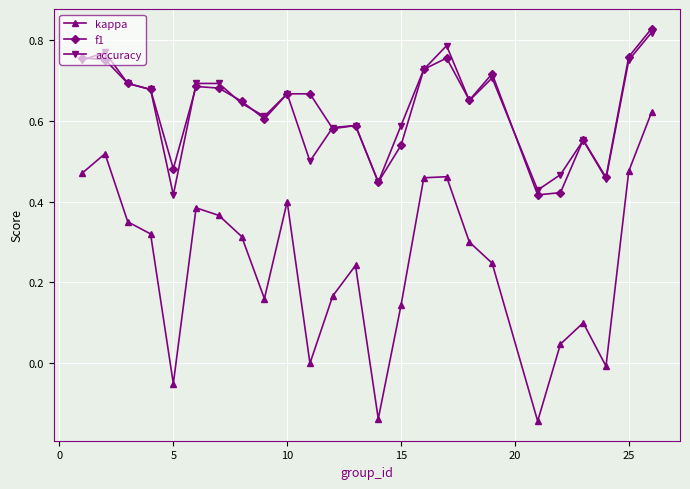

True or false: kappa and f1 intersect in this chart.

False